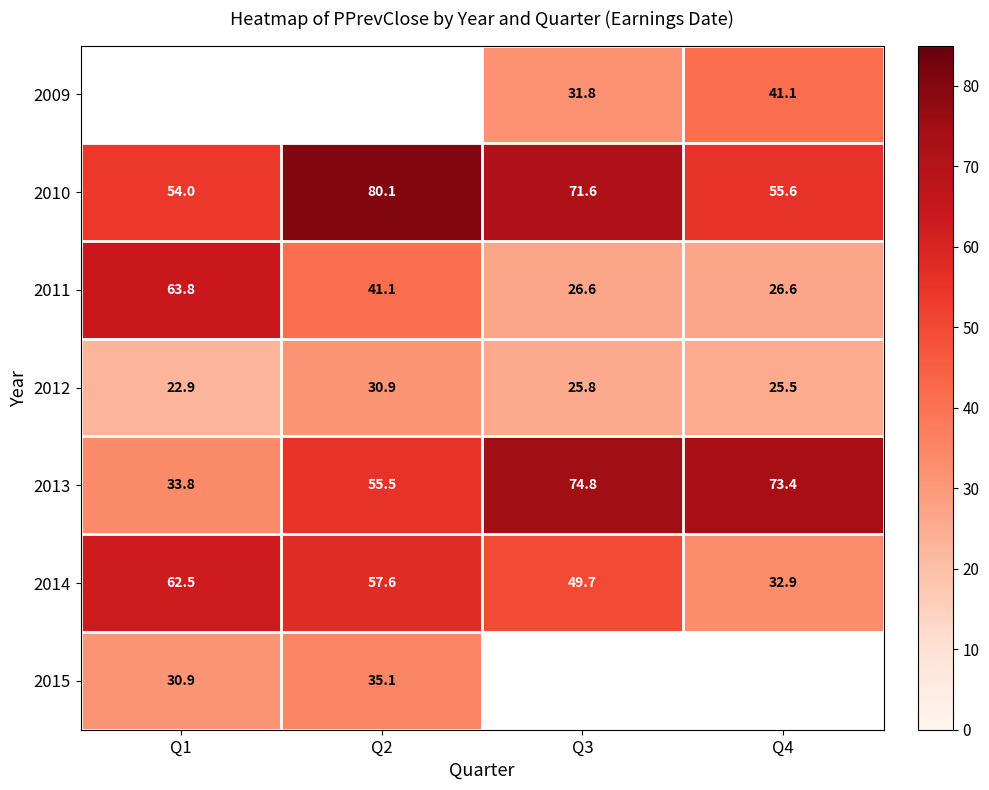

Is the value of 2009 at Q4 greater than the value of 2015 at Q2?

Yes